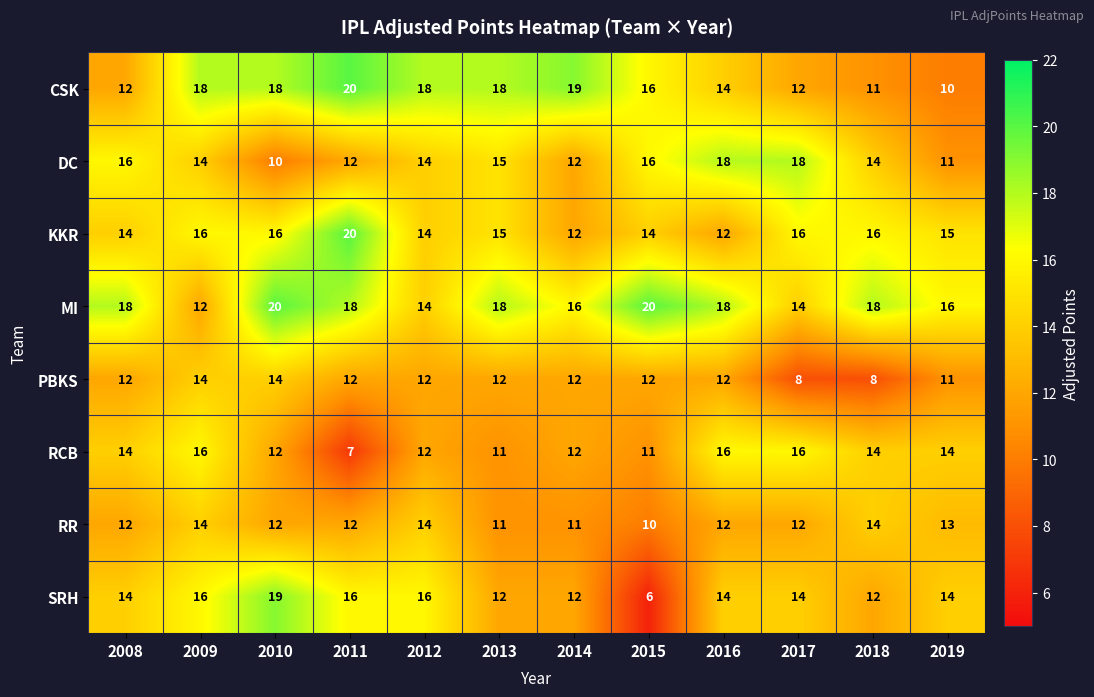

What is the minimum value shown in the chart?

6